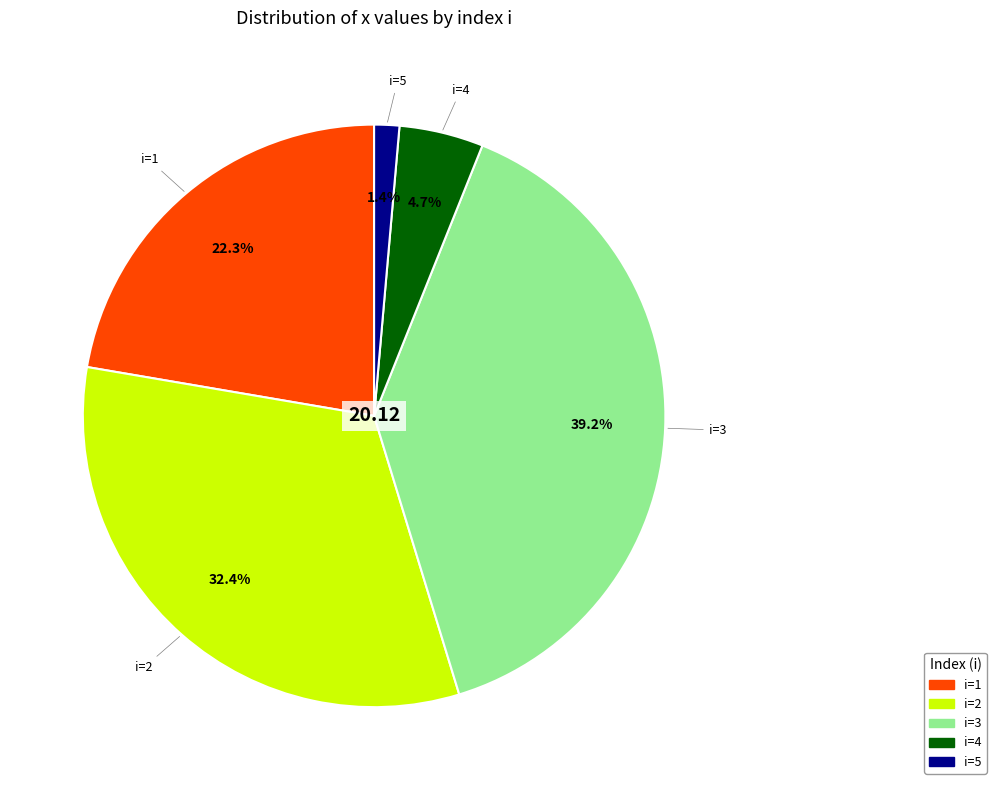

Rank the categories by value from highest to lowest.

i=3, i=2, i=1, i=4, i=5